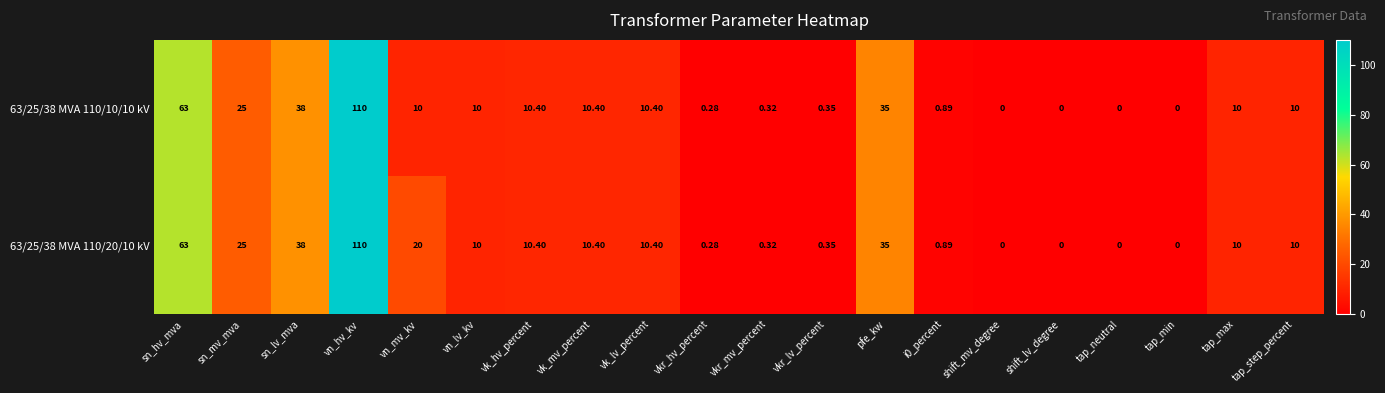

Where does the 63/25/38 MVA 110/20/10 kV series first go above 10?

sn_hv_mva